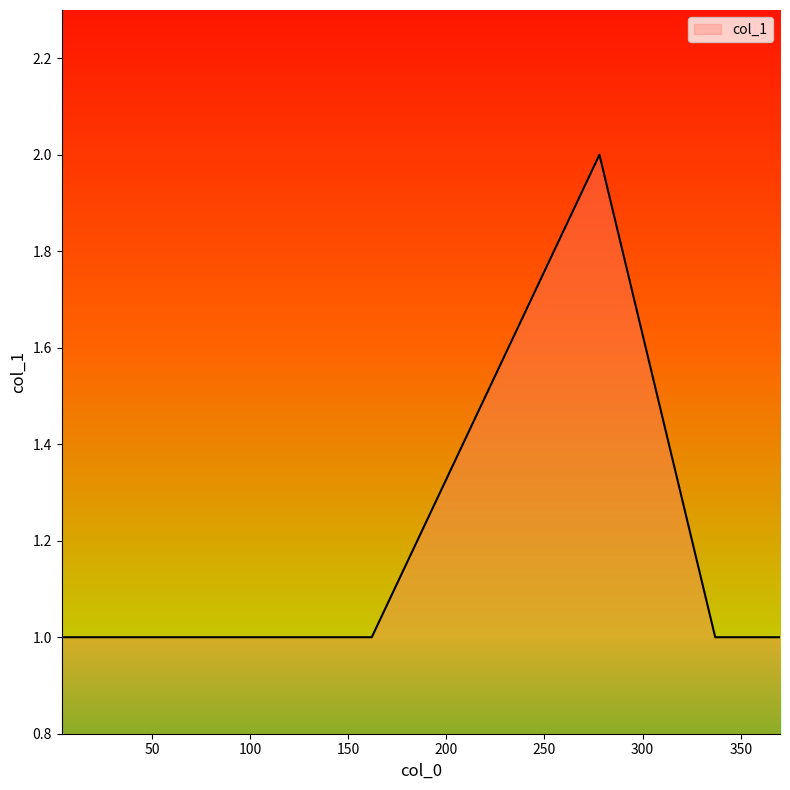

How many lines are shown in the chart?

1